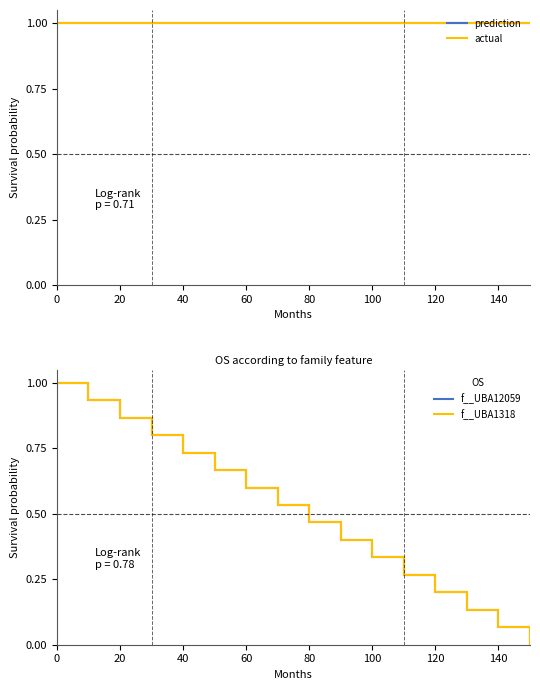

What is the sum of all f__UBA12059 values?

8.0